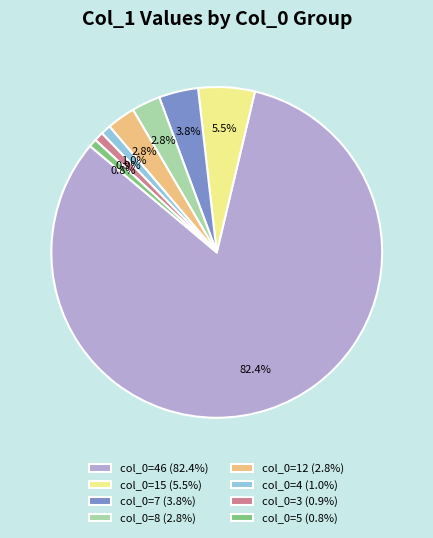

How many slices are in this pie chart?

8